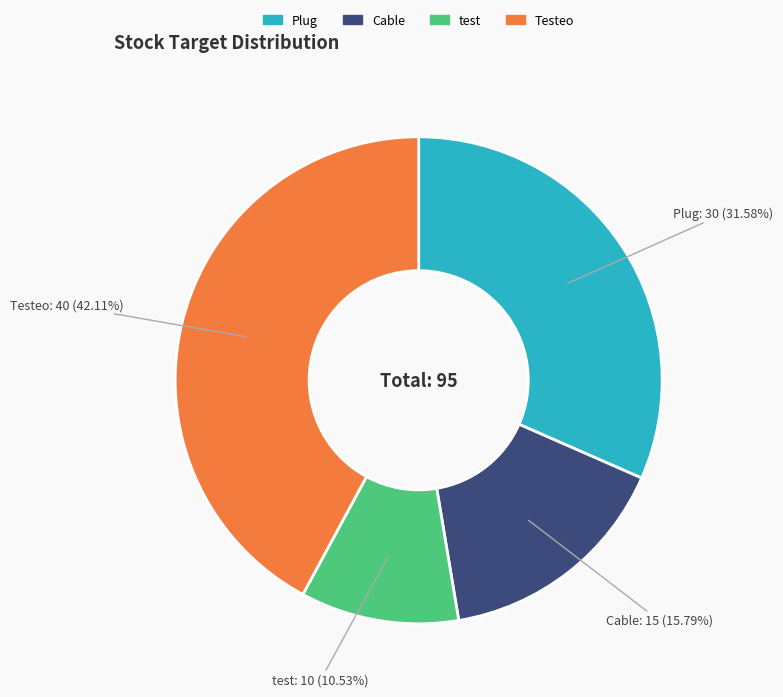

To the nearest percent, what is the average slice percentage?

25%